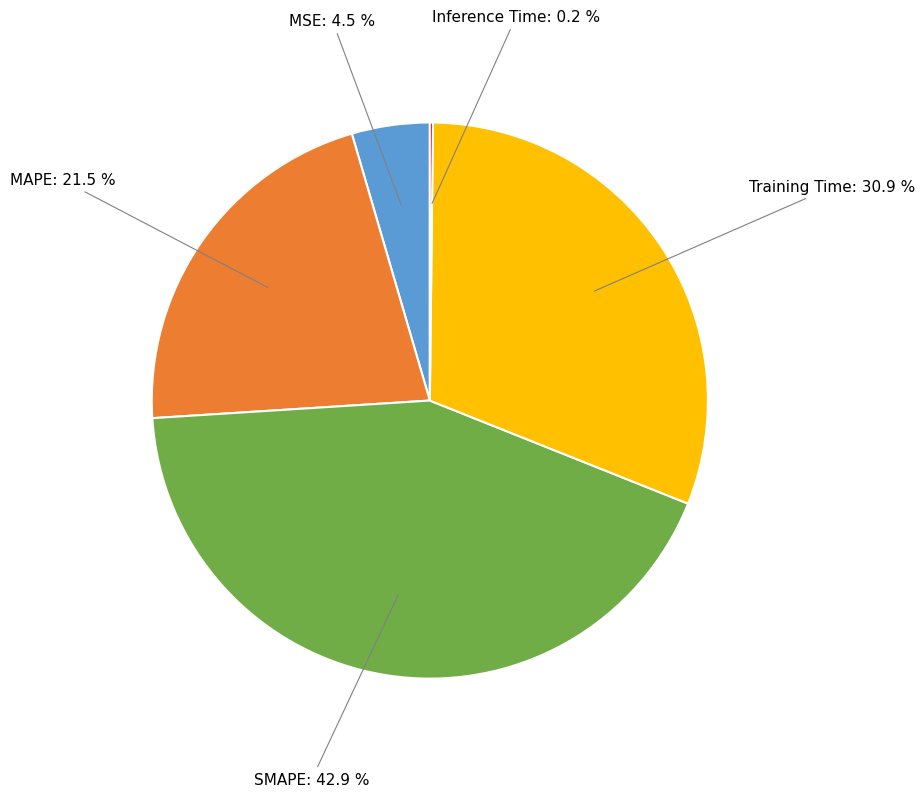

Is there a majority slice in this chart?

No